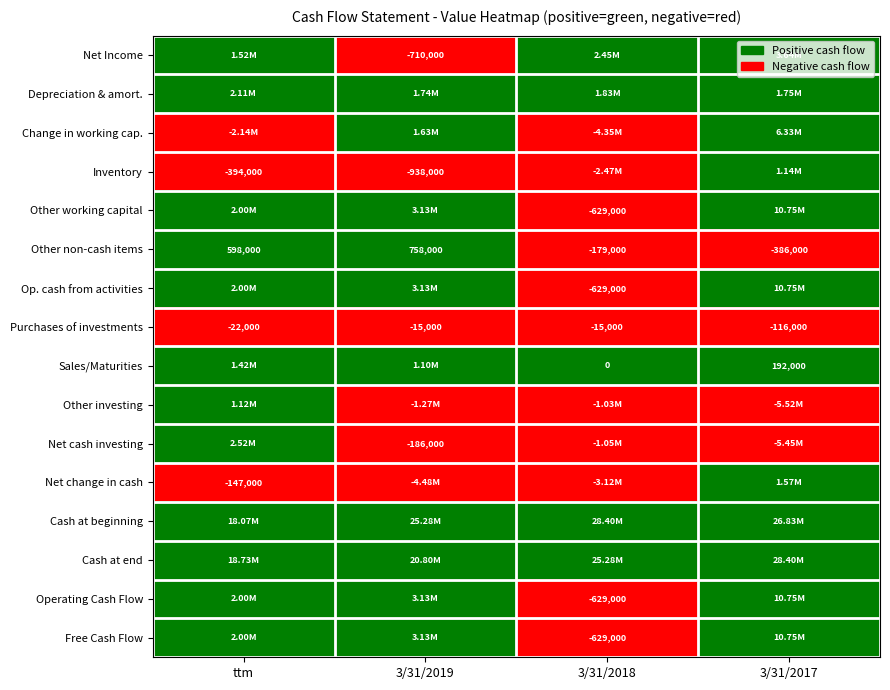

Is the value of Op. cash from activities at 3/31/2018 greater than the value of Cash at beginning at 3/31/2018?

No